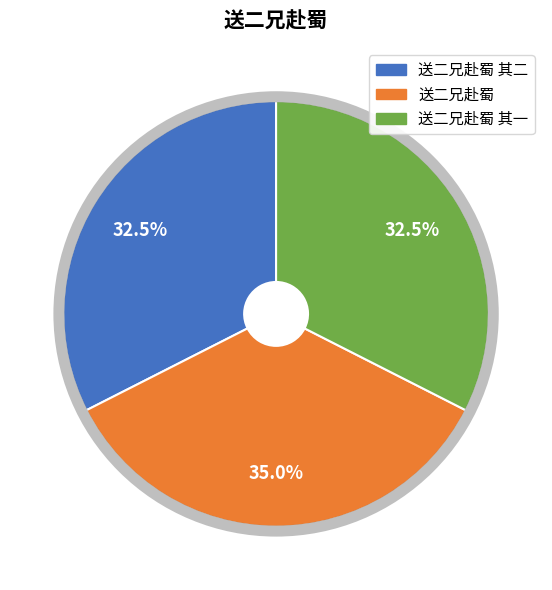

Is there a majority slice in this chart?

No